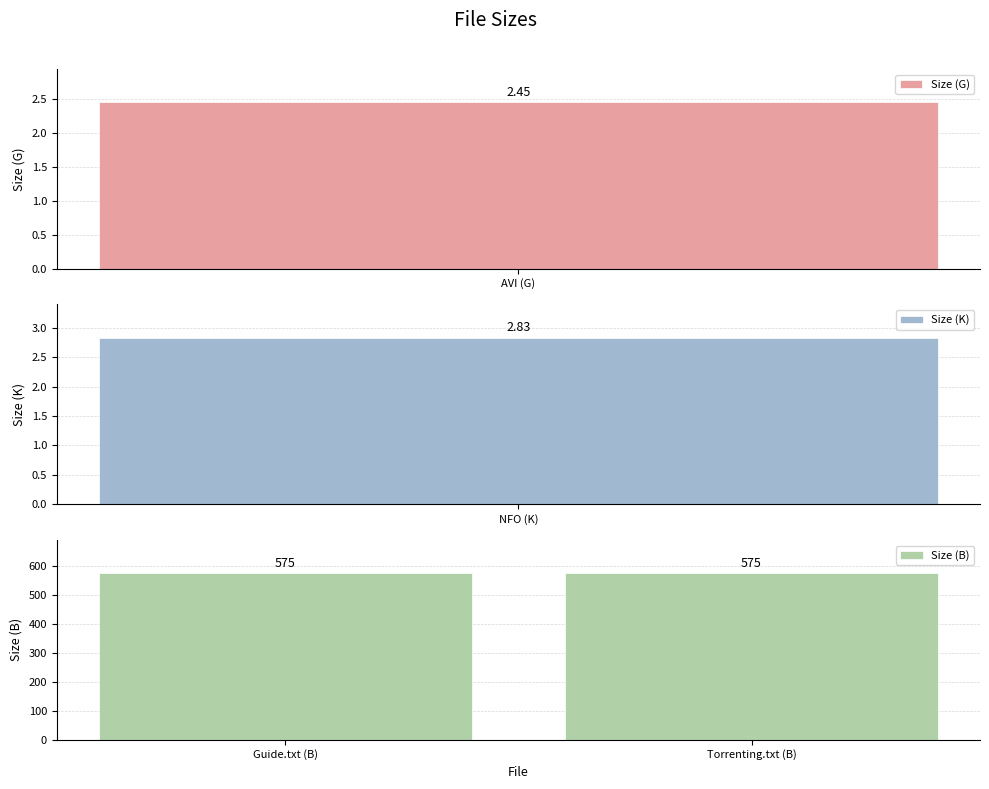

What is the sum of the values at Blow.Out.1981.BRRip.XviD-DEiCO.avi (G) and Blow.Out.1981.BRRip.XviD-DEiCO.nfo (K)?

5.3